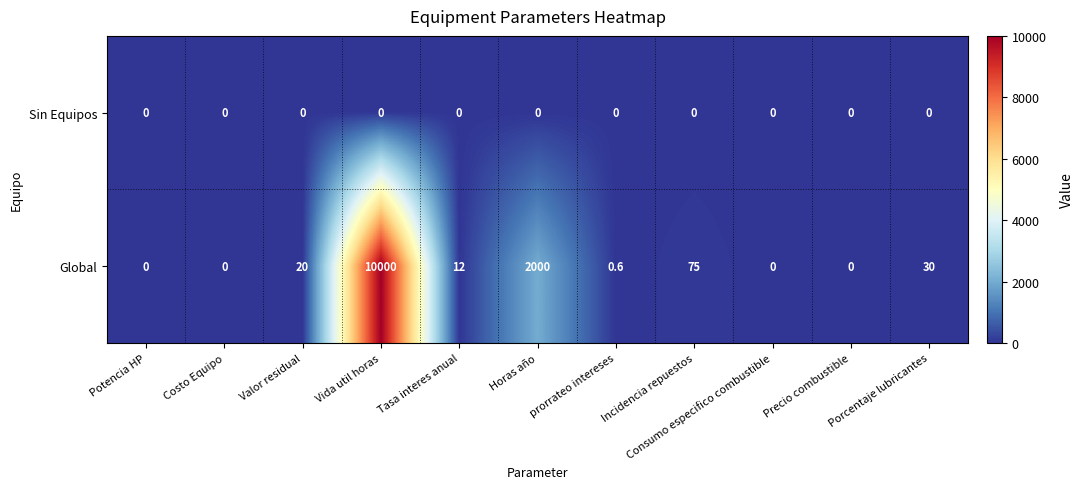

What is the sum of the Global values at Horas año and prorrateo intereses?

2000.6